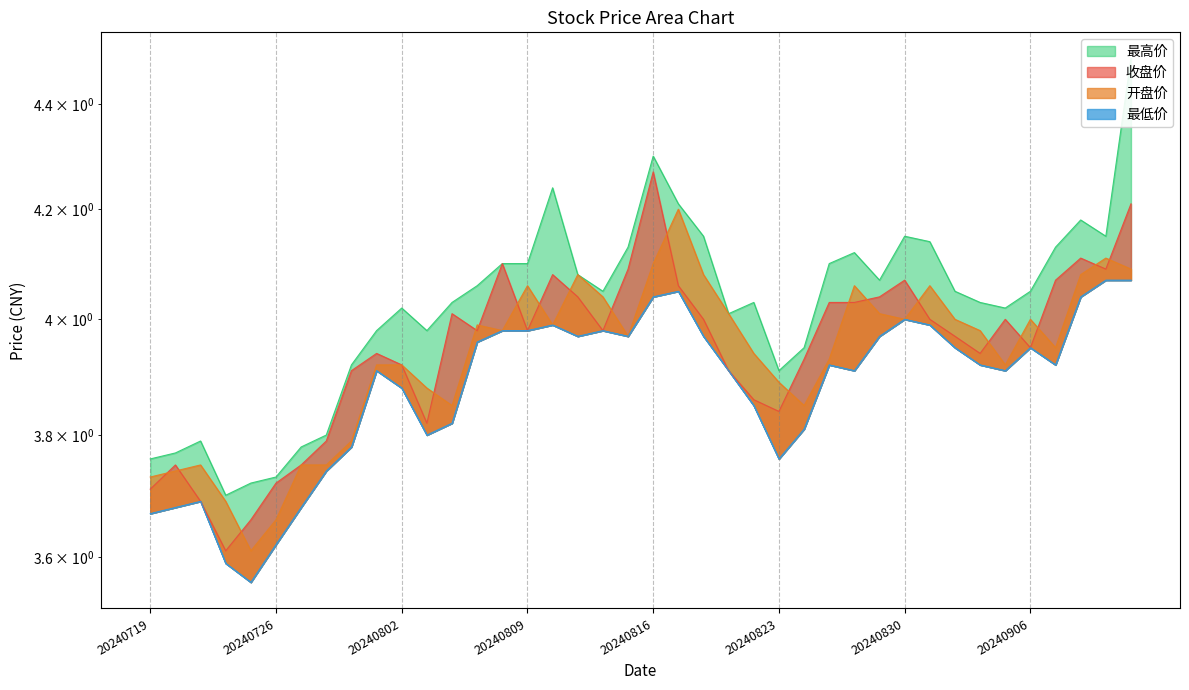

At 20240802, list the series in order from largest to smallest.

最高价, 收盘价, 开盘价, 最低价